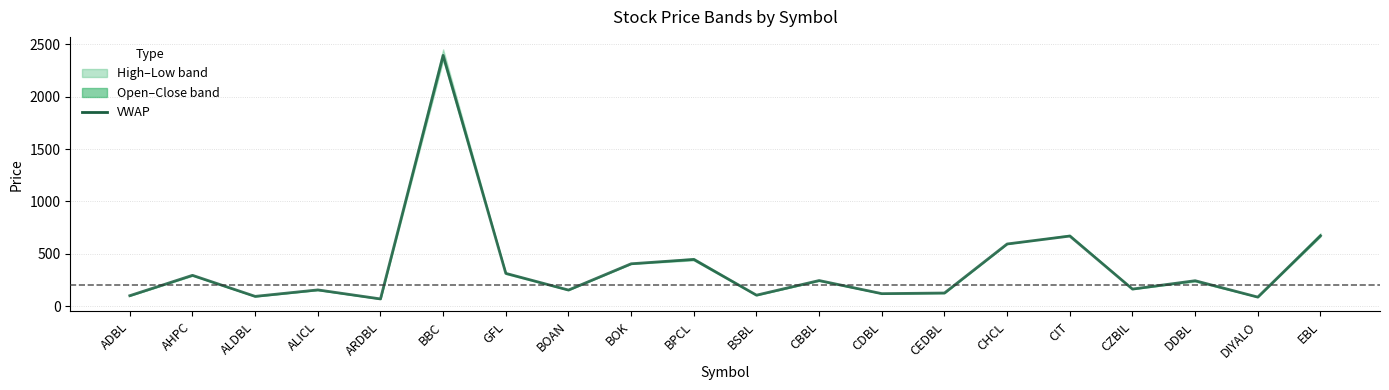

What is the ratio of the value at ADBL to the value at AHPC?

0.3